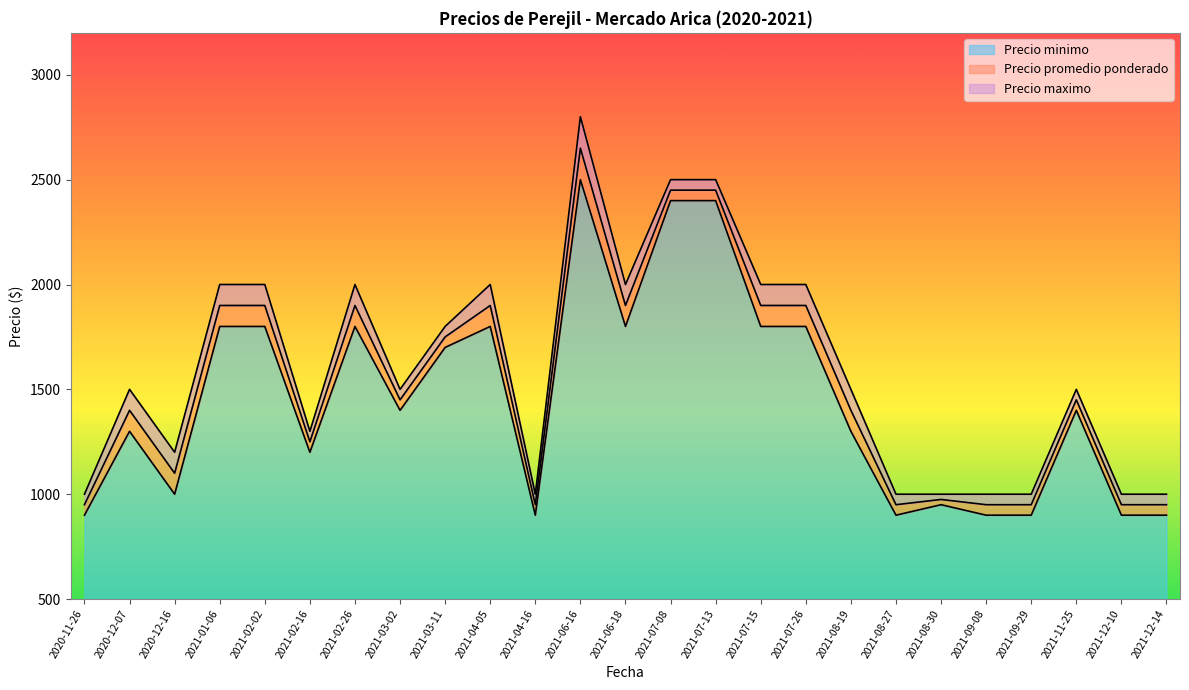

What are all the series names shown in the legend?

Precio minimo, Precio promedio ponderado, Precio maximo